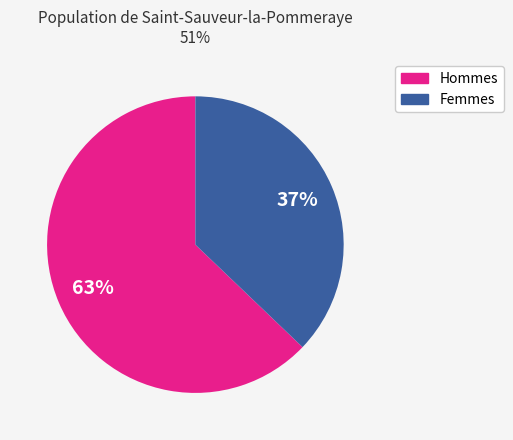

Is there any slice that represents more than half of the pie?

Yes